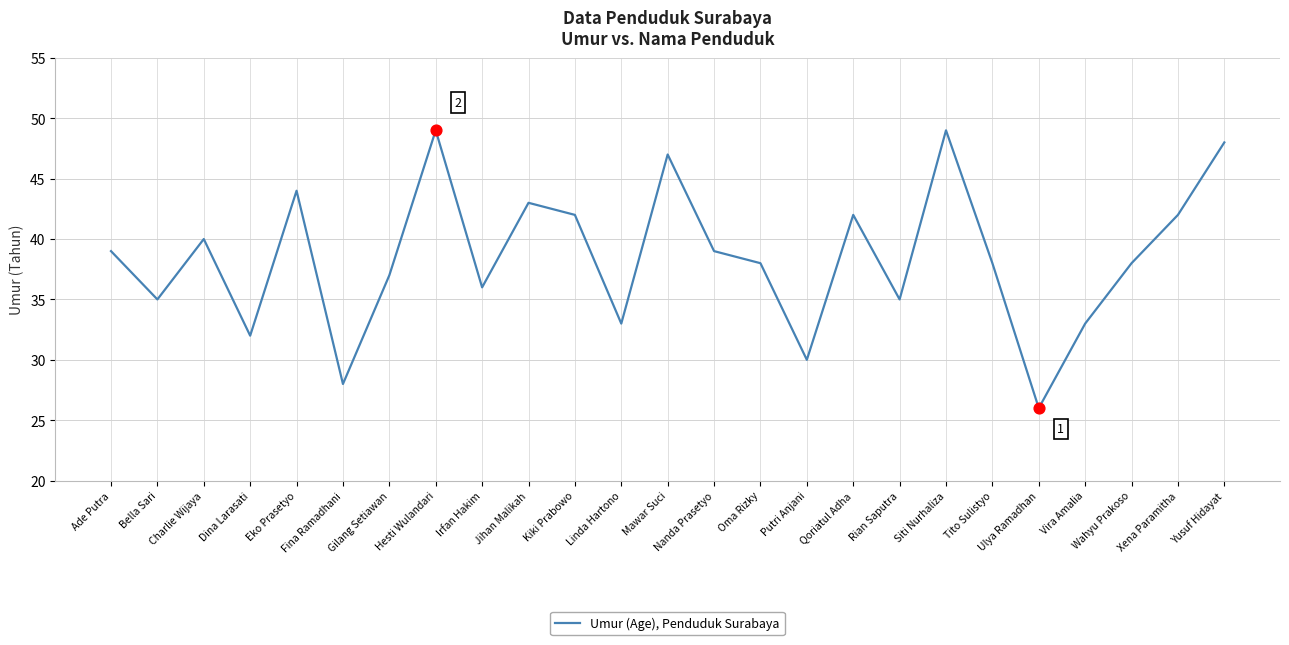

Which has a higher value, Mawar Suci or Vira Amalia?

Mawar Suci